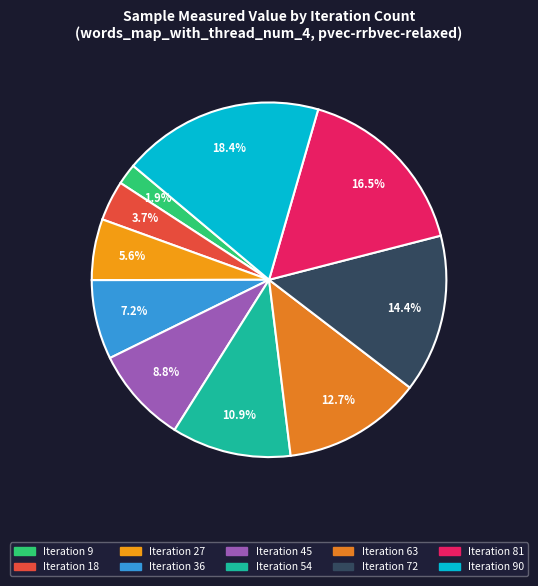

Is there any slice that represents more than half of the pie?

No